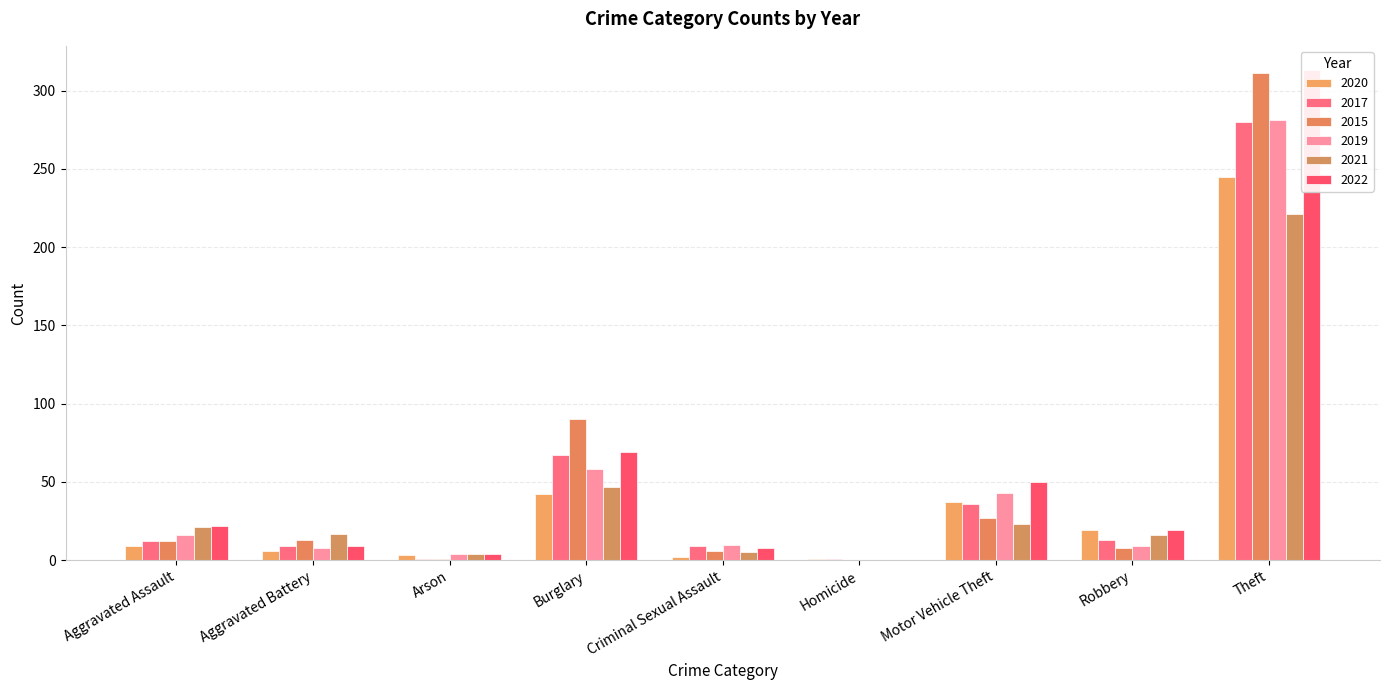

How many values in the 2020 series are below 9?

4